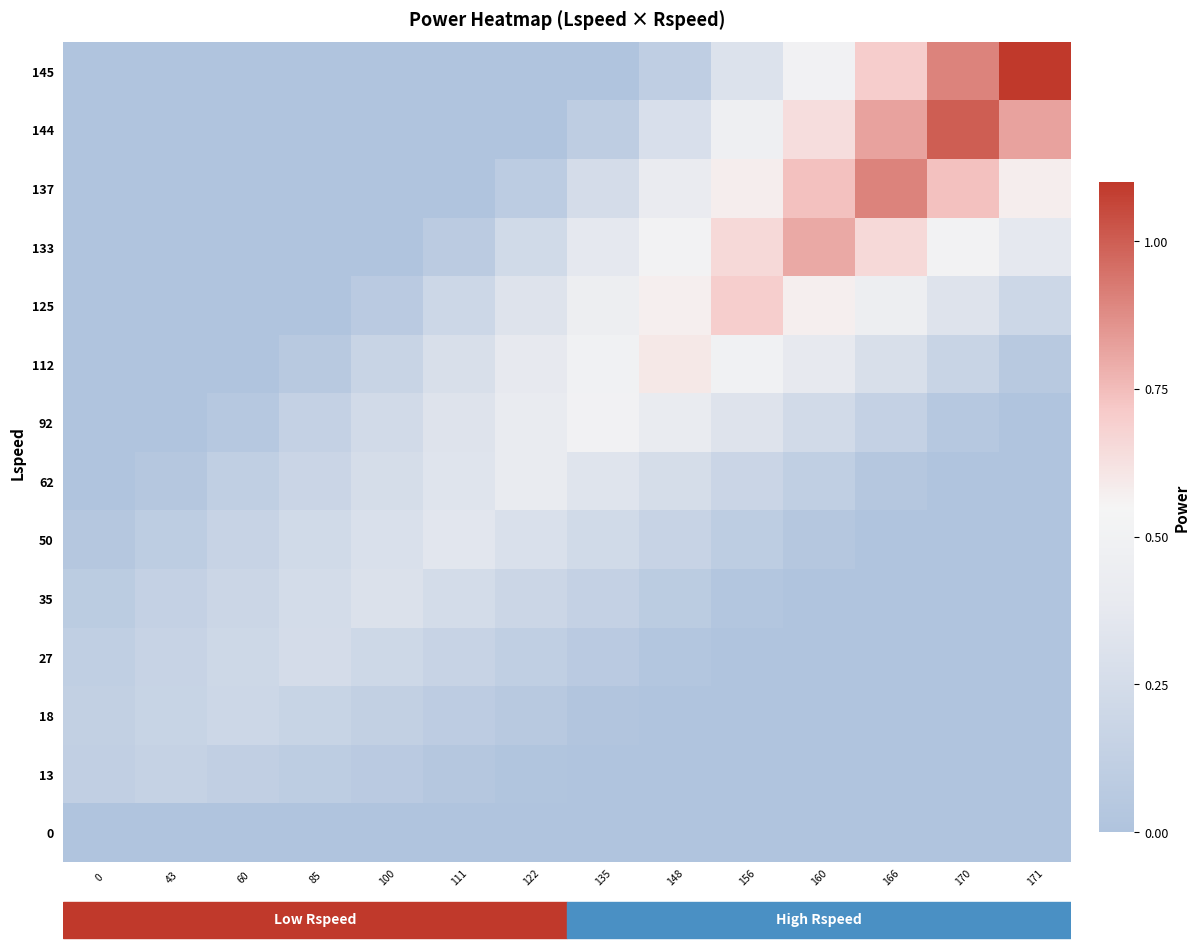

How many distinct data groups are displayed?

14